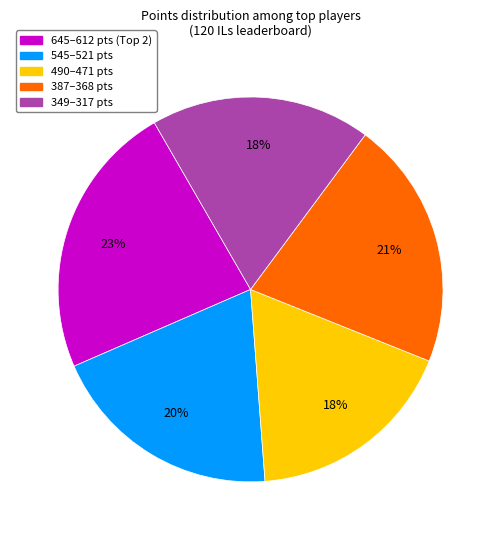

Is there a majority slice in this chart?

No